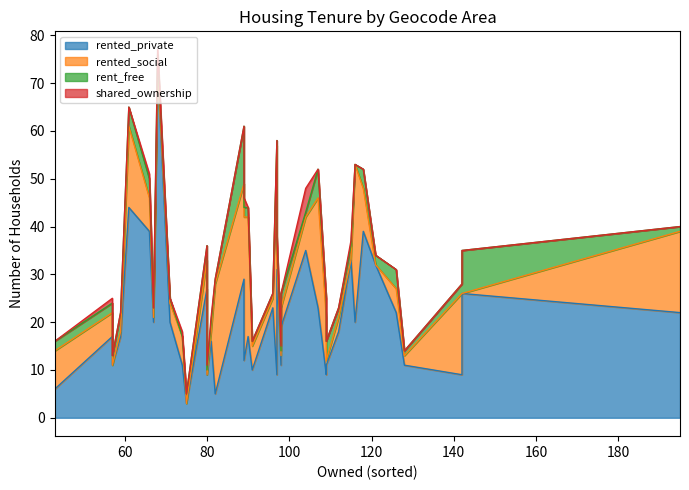

True or false: shared_ownership and rented_private intersect in this chart.

False